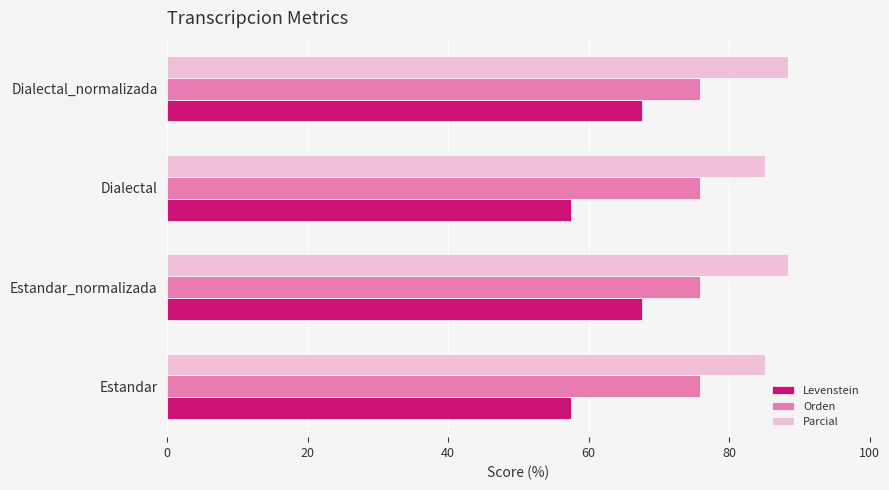

List the series in order of their peak value, highest first.

Parcial, Orden, Levenstein